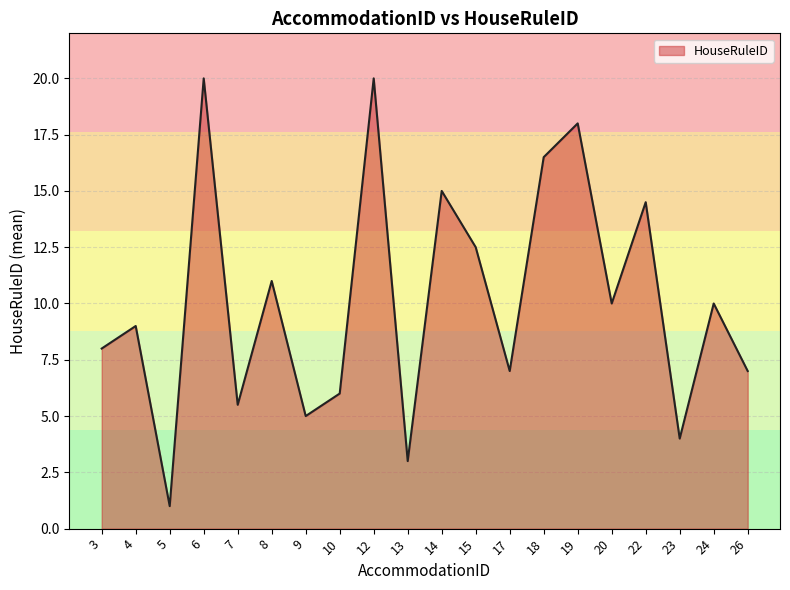

What is the difference between the maximum and minimum values?

19.0